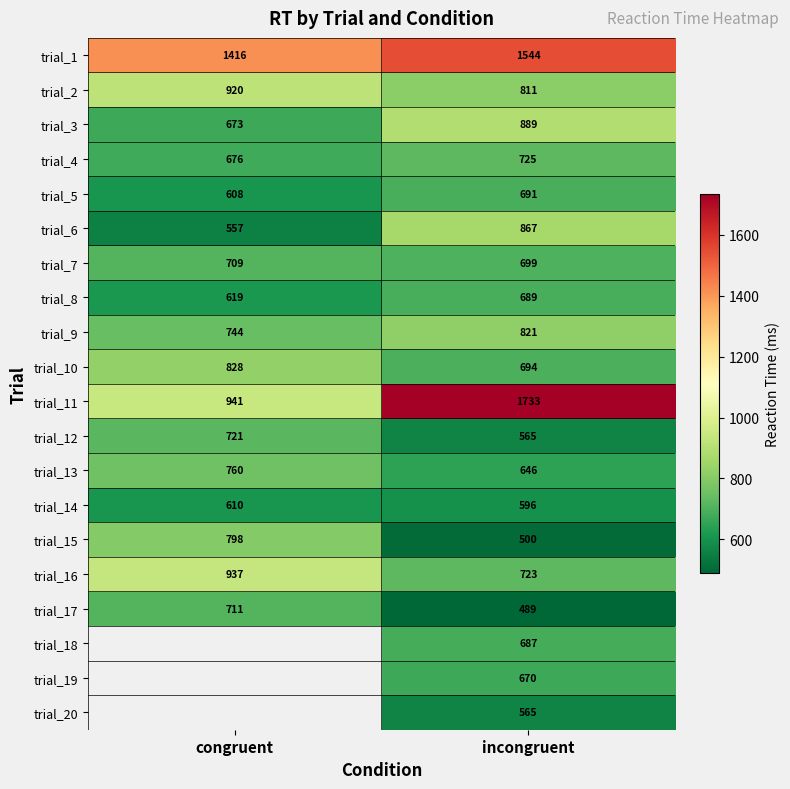

Rank the categories by trial_15 value from highest to lowest.

congruent, incongruent